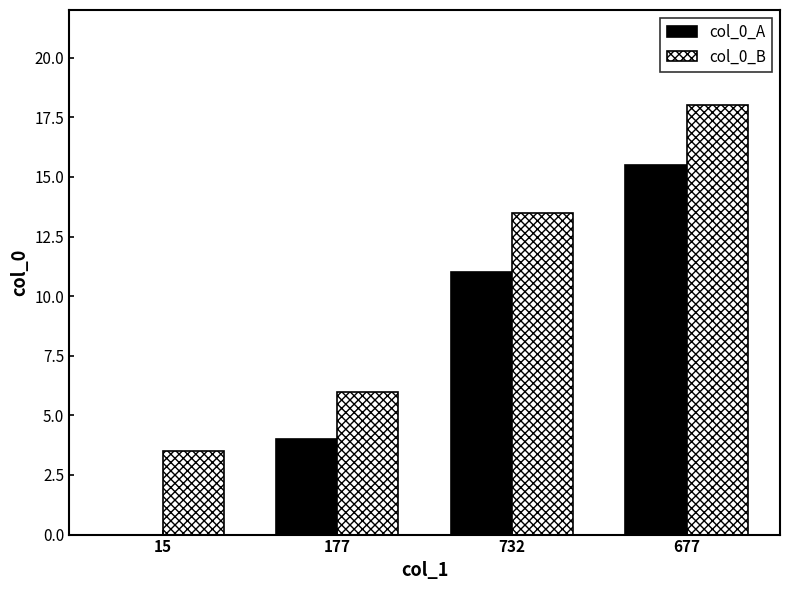

Is the value of col_0_B at 15 greater than the value of col_0_A at 15?

Yes